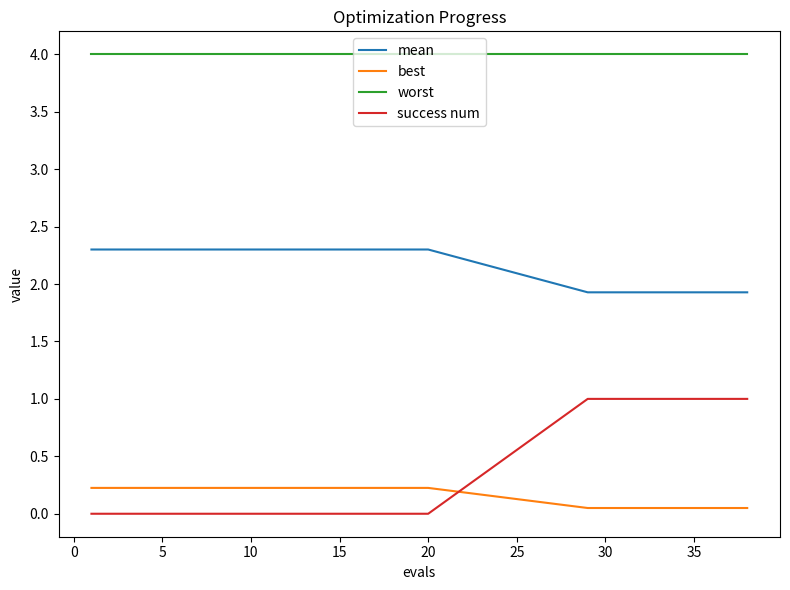

List the series in order of their peak value, lowest first.

best, success num, mean, worst